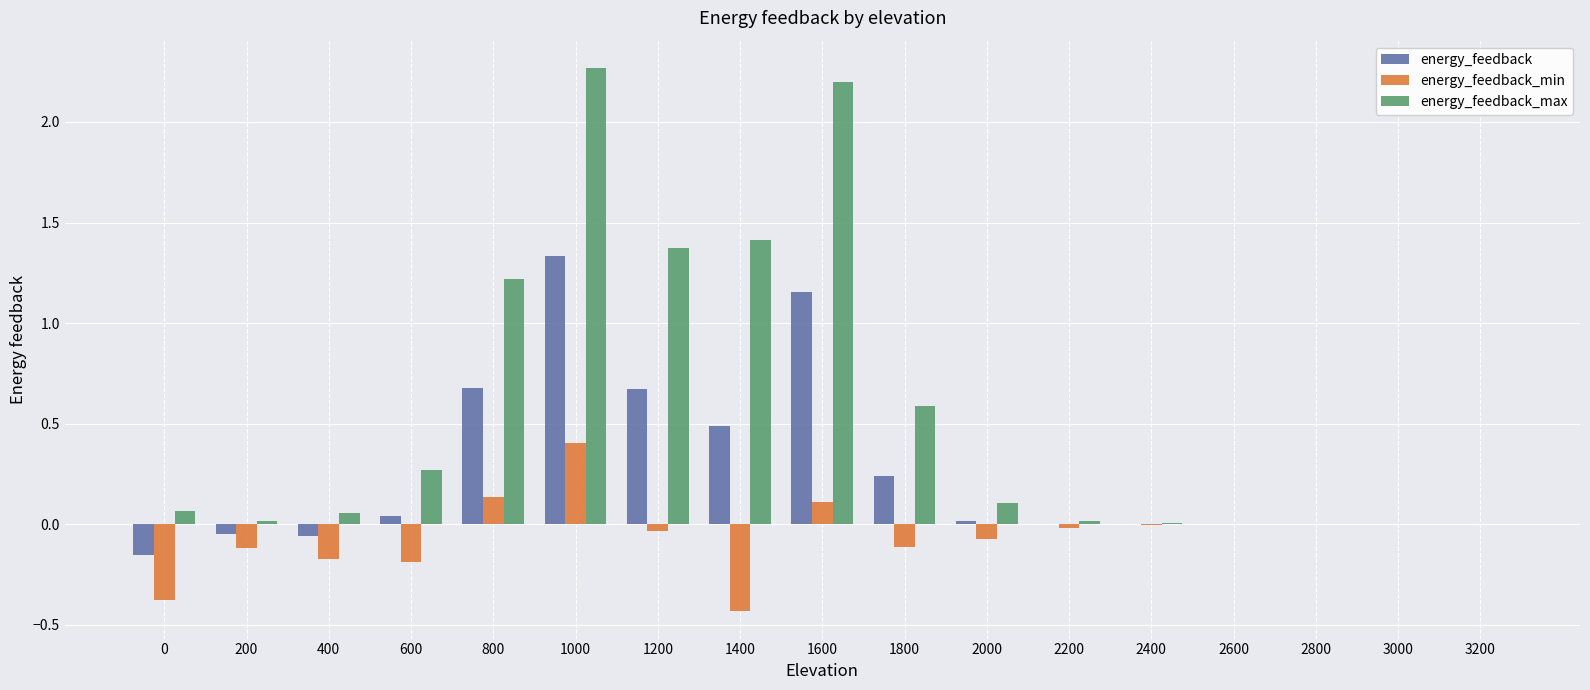

Are the bars grouped side by side (vs. stacked)?

Yes